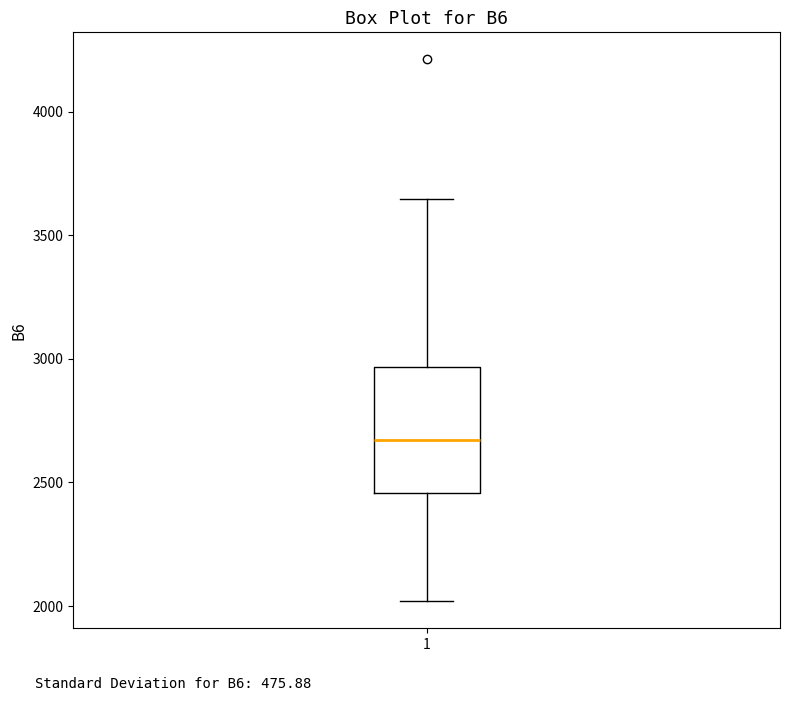

Read this box plot against the y-axis: the position of the median line, the range covered by the box, and the ends of both whiskers. The values are not printed on the chart, so give them approximately, as read against the axis.

median 2650, box 2450 to 2950, whiskers 2000 to 3650